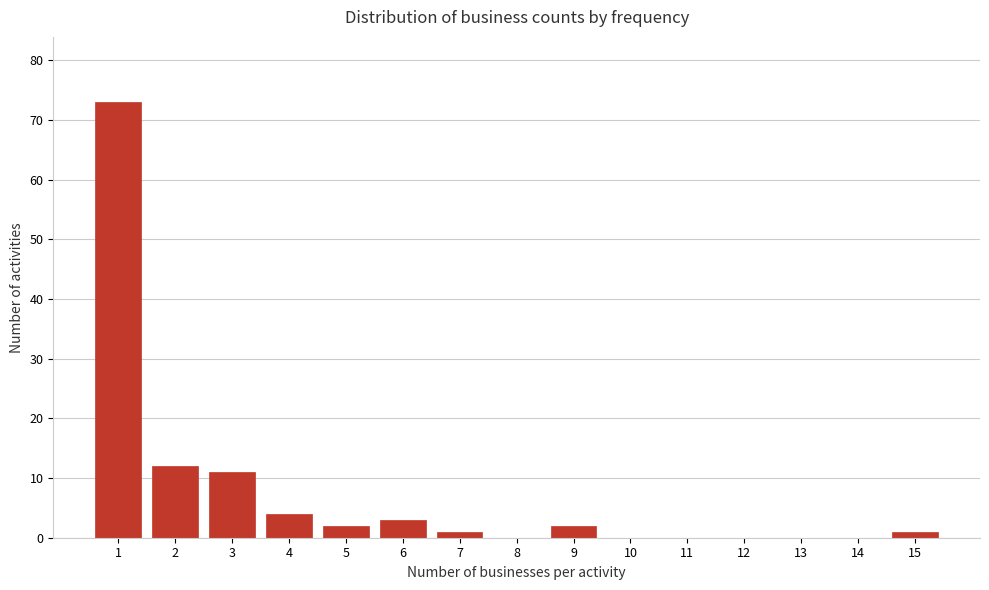

Reading left to right, transcribe all the data shown in this chart.

1=73	2=12	3=11	4=4	5=2	6=3	7=1	8=0	9=2	10=0	11=0	12=0	13=0	14=0	15=1